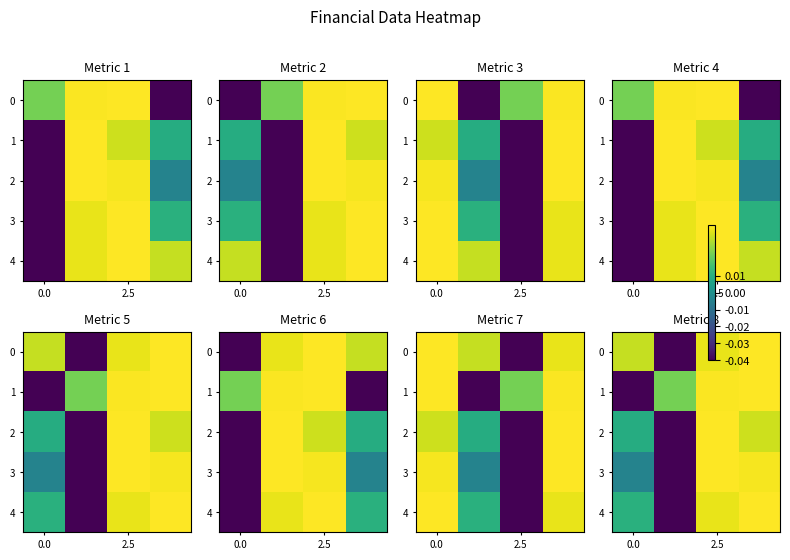

True or false: 2 has a value of 0.0 at 2.5.

True